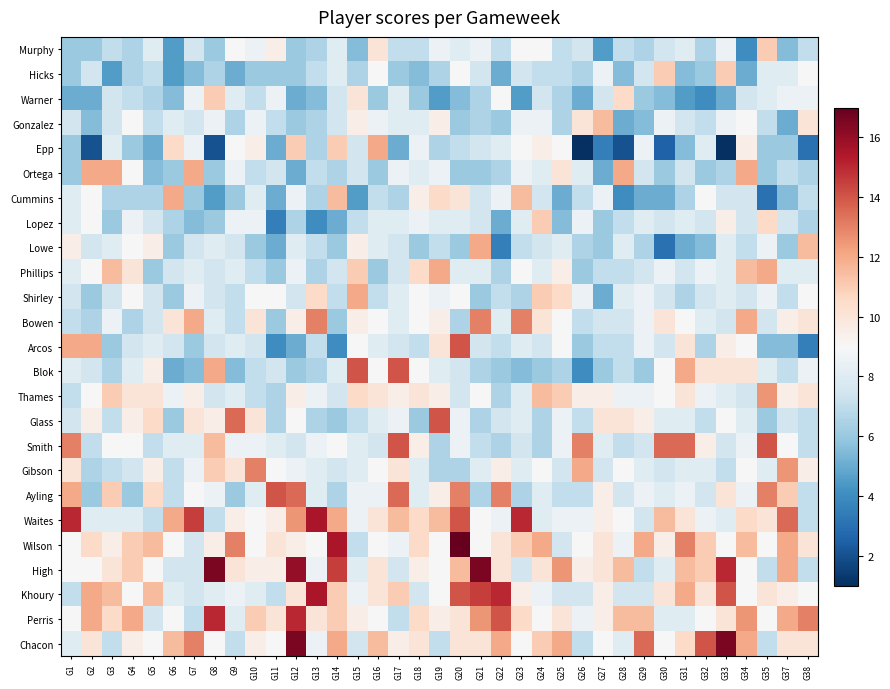

Reading left to right, extract all data points from this chart.

Murphy: G1=6.0	G2=6.0	G3=7.0	G4=6.5	G5=8.0	G6=4.5	G7=7.5	G8=6.0	G9=9.0	G10=8.5	G11=9.5	G12=6.0	G13=6.5	G14=8.0	G15=5.5	G16=10.0	G17=7.0	G18=7.0	G19=8.5	G20=8.0	G21=8.5	G22=7.0	G23=9.0	G24=9.0	G25=7.0	G26=7.5	G27=4.5	G28=7.0	G29=6.5	G30=7.5	G31=8.0	G32=6.5	G33=8.5	G34=4.0	G35=11.0	G37=5.5	G38=7.0
Hicks: G1=6.0	G2=7.5	G3=4.5	G4=6.5	G5=7.0	G6=4.5	G7=5.5	G8=6.5	G9=5.0	G10=6.0	G11=6.0	G12=6.0	G13=7.0	G14=8.0	G15=6.5	G16=9.0	G17=6.0	G18=5.5	G19=6.5	G20=9.0	G21=7.5	G22=5.0	G23=7.5	G24=7.0	G25=7.0	G26=6.5	G27=8.5	G28=5.5	G29=7.5	G30=11.0	G31=5.5	G32=6.0	G33=11.0	G34=5.0	G35=8.0	G37=8.0	G38=9.0
Warner: G1=5.0	G2=5.0	G3=7.5	G4=7.0	G5=6.5	G6=5.5	G7=8.5	G8=11.0	G9=8.0	G10=7.0	G11=8.5	G12=5.0	G13=5.5	G14=7.5	G15=10.0	G16=6.0	G17=8.0	G18=6.0	G19=4.5	G20=5.5	G21=6.5	G22=9.0	G23=4.5	G24=7.5	G25=6.5	G26=5.0	G27=7.5	G28=10.5	G29=6.0	G30=5.5	G31=4.5	G32=4.0	G33=5.0	G34=7.5	G35=8.0	G37=8.5	G38=8.5
Gonzalez: G1=7.5	G2=5.5	G3=7.5	G4=9.0	G5=7.0	G6=8.0	G7=7.5	G8=8.5	G9=6.5	G10=8.5	G11=7.0	G12=6.0	G13=6.5	G14=7.5	G15=9.5	G16=8.5	G17=8.0	G18=8.0	G19=9.5	G20=6.0	G21=6.5	G22=6.0	G23=8.5	G24=8.5	G25=6.5	G26=10.0	G27=11.5	G28=5.0	G29=5.5	G30=8.5	G31=7.5	G32=7.0	G33=8.5	G34=9.0	G35=7.0	G37=5.0	G38=10.0
Epp: G1=6.0	G2=2.0	G3=8.0	G4=6.0	G5=5.0	G6=10.5	G7=8.5	G8=2.0	G9=9.0	G10=9.5	G11=5.0	G12=11.0	G13=6.5	G14=11.0	G15=7.5	G16=12.0	G17=5.0	G18=8.5	G19=6.5	G20=7.0	G21=7.5	G22=8.0	G23=9.0	G24=9.5	G25=9.0	G26=1.0	G27=3.5	G28=2.0	G29=8.5	G30=2.5	G31=5.5	G32=8.0	G33=1.0	G34=9.5	G35=6.0	G37=6.0	G38=3.0
Ortega: G1=6.0	G2=12.0	G3=12.0	G4=9.0	G5=5.5	G6=6.0	G7=12.0	G8=6.0	G9=8.5	G10=7.0	G11=7.5	G12=5.0	G13=7.0	G14=6.5	G15=7.5	G16=6.0	G17=8.5	G18=8.0	G19=8.5	G20=6.0	G21=6.0	G22=6.5	G23=8.5	G24=8.0	G25=10.0	G26=8.0	G27=5.0	G28=12.0	G29=7.5	G30=6.0	G31=7.5	G32=6.0	G33=6.5	G34=12.0	G35=6.0	G37=7.0	G38=6.5
Cummins: G1=8.0	G2=9.0	G3=6.5	G4=6.5	G5=6.5	G6=12.0	G7=6.0	G8=4.5	G9=6.0	G10=8.0	G11=5.0	G12=8.5	G13=6.5	G14=11.5	G15=4.5	G16=7.0	G17=6.5	G18=9.5	G19=10.5	G20=10.0	G21=7.5	G22=8.5	G23=11.5	G24=7.5	G25=5.0	G26=7.0	G27=8.5	G28=4.0	G29=5.0	G30=5.0	G31=6.5	G32=9.0	G33=7.5	G34=7.5	G35=3.0	G37=5.5	G38=7.0
Lopez: G1=8.0	G2=9.0	G3=6.0	G4=8.5	G5=7.5	G6=6.5	G7=5.5	G8=6.0	G9=8.5	G10=8.5	G11=3.5	G12=6.5	G13=4.0	G14=5.0	G15=7.0	G16=8.0	G17=8.0	G18=8.5	G19=8.0	G20=8.0	G21=7.5	G22=5.0	G23=8.0	G24=11.0	G25=5.5	G26=8.5	G27=6.0	G28=7.0	G29=8.0	G30=7.5	G31=8.0	G32=7.5	G33=9.5	G34=7.5	G35=10.5	G37=7.5	G38=6.5
Lowe: G1=9.5	G2=7.5	G3=8.0	G4=9.0	G5=9.5	G6=6.0	G7=7.5	G8=8.0	G9=7.5	G10=6.0	G11=5.0	G12=8.0	G13=7.0	G14=6.0	G15=9.5	G16=8.0	G17=7.5	G18=6.0	G19=7.0	G20=6.0	G21=12.0	G22=3.5	G23=7.0	G24=7.5	G25=8.0	G26=6.5	G27=6.0	G28=8.0	G29=6.5	G30=3.0	G31=5.0	G32=5.5	G33=8.0	G34=7.0	G35=8.5	G37=6.0	G38=11.5
Phillips: G1=8.0	G2=9.0	G3=11.5	G4=10.0	G5=6.0	G6=7.5	G7=8.0	G8=7.5	G9=8.0	G10=7.0	G11=6.0	G12=8.5	G13=6.5	G14=7.5	G15=11.0	G16=6.0	G17=7.5	G18=10.5	G19=12.0	G20=8.0	G21=8.0	G22=6.5	G23=9.0	G24=8.0	G25=9.5	G26=6.0	G27=7.0	G28=7.0	G29=7.5	G30=8.5	G31=7.5	G32=8.5	G33=8.0	G34=11.5	G35=12.0	G37=8.0	G38=8.0
Shirley: G1=7.5	G2=6.0	G3=7.5	G4=9.0	G5=7.5	G6=6.0	G7=8.5	G8=7.5	G9=7.0	G10=9.0	G11=9.0	G12=7.5	G13=10.5	G14=7.0	G15=12.0	G16=7.0	G17=8.0	G18=9.0	G19=8.5	G20=9.0	G21=6.0	G22=7.0	G23=6.5	G24=11.0	G25=10.5	G26=8.5	G27=5.0	G28=8.0	G29=8.5	G30=7.5	G31=6.5	G32=7.5	G33=8.0	G34=7.5	G35=8.5	G37=7.0	G38=9.0
Bowen: G1=7.0	G2=6.5	G3=8.5	G4=6.5	G5=7.5	G6=10.0	G7=12.0	G8=8.0	G9=7.0	G10=10.0	G11=6.0	G12=9.5	G13=13.0	G14=6.0	G15=9.5	G16=9.0	G17=8.0	G18=9.0	G19=9.5	G20=6.5	G21=13.0	G22=8.0	G23=13.0	G24=10.0	G25=9.0	G26=7.0	G27=7.5	G28=7.5	G29=8.5	G30=10.0	G31=9.0	G32=8.0	G33=7.5	G34=12.0	G35=7.5	G37=9.5	G38=10.0
Arcos: G1=12.0	G2=12.0	G3=6.0	G4=7.5	G5=8.0	G6=7.5	G7=6.0	G8=7.5	G9=8.0	G10=7.5	G11=4.0	G12=5.0	G13=7.0	G14=4.0	G15=9.0	G16=8.0	G17=7.5	G18=7.0	G19=10.0	G20=14.0	G21=7.5	G22=7.0	G23=8.0	G24=7.5	G25=9.0	G26=6.0	G27=7.0	G28=7.0	G29=8.5	G30=7.5	G31=10.0	G32=6.5	G33=9.5	G34=9.0	G35=5.5	G37=5.5	G38=3.5
Blok: G1=8.0	G2=7.5	G3=6.5	G4=8.0	G5=9.5	G6=5.0	G7=5.5	G8=12.0	G9=5.5	G10=7.0	G11=7.5	G12=6.0	G13=6.5	G14=8.0	G15=14.0	G16=9.0	G17=14.0	G18=9.0	G19=8.0	G20=7.5	G21=6.5	G22=6.0	G23=5.5	G24=6.0	G25=6.5	G26=4.0	G27=6.0	G28=7.0	G29=6.0	G30=9.0	G31=12.0	G32=10.0	G33=10.0	G34=10.0	G35=8.0	G37=7.0	G38=8.5
Thames: G1=7.0	G2=9.0	G3=11.0	G4=10.0	G5=10.0	G6=8.5	G7=9.5	G8=7.5	G9=8.0	G10=7.0	G11=6.5	G12=9.5	G13=8.5	G14=7.5	G15=10.5	G16=10.0	G17=9.5	G18=10.0	G19=9.5	G20=7.5	G21=9.0	G22=6.5	G23=8.0	G24=11.5	G25=11.0	G26=9.5	G27=9.5	G28=8.5	G29=8.5	G30=9.0	G31=10.0	G32=8.5	G33=8.0	G34=7.5	G35=12.5	G37=9.5	G38=10.0
Glass: G1=7.5	G2=9.5	G3=7.0	G4=9.5	G5=10.5	G6=6.0	G7=10.0	G8=9.5	G9=13.5	G10=10.0	G11=6.5	G12=9.0	G13=6.5	G14=6.0	G15=7.0	G16=8.0	G17=8.5	G18=6.0	G19=14.0	G20=8.5	G21=6.5	G22=7.5	G23=8.0	G24=6.5	G25=8.5	G26=7.0	G27=10.0	G28=10.0	G29=9.5	G30=8.0	G31=8.0	G32=7.0	G33=9.0	G34=8.0	G35=6.0	G37=7.5	G38=7.0
Smith: G1=13.0	G2=7.0	G3=9.0	G4=9.0	G5=7.0	G6=8.0	G7=8.0	G8=11.5	G9=8.5	G10=8.5	G11=8.0	G12=7.5	G13=8.5	G14=9.0	G15=8.0	G16=7.5	G17=14.0	G18=9.5	G19=6.5	G20=8.5	G21=7.0	G22=6.5	G23=7.5	G24=6.5	G25=8.5	G26=13.0	G27=8.0	G28=7.0	G29=7.5	G30=13.5	G31=13.5	G32=9.5	G33=7.5	G34=8.5	G35=14.0	G37=9.0	G38=7.0
Gibson: G1=10.0	G2=6.5	G3=7.0	G4=7.5	G5=9.5	G6=7.0	G7=8.5	G8=11.0	G9=10.0	G10=13.0	G11=9.0	G12=8.5	G13=8.0	G14=7.5	G15=8.0	G16=9.0	G17=10.0	G18=8.0	G19=6.5	G20=6.5	G21=8.0	G22=9.5	G23=8.0	G24=9.0	G25=7.5	G26=12.0	G27=7.5	G28=9.0	G29=8.0	G30=7.5	G31=8.0	G32=8.0	G33=7.0	G34=9.0	G35=8.0	G37=12.5	G38=9.5
Ayling: G1=12.0	G2=6.0	G3=11.0	G4=6.0	G5=10.5	G6=7.0	G7=9.0	G8=8.5	G9=6.0	G10=8.0	G11=14.0	G12=13.5	G13=8.0	G14=6.5	G15=8.5	G16=8.5	G17=13.5	G18=8.0	G19=9.5	G20=13.0	G21=6.5	G22=13.0	G23=6.5	G24=8.0	G25=7.0	G26=7.0	G27=9.5	G28=7.5	G29=8.5	G30=8.0	G31=8.5	G32=7.5	G33=10.0	G34=8.5	G35=13.0	G37=11.0	G38=7.0
Waites: G1=15.0	G2=8.0	G3=8.0	G4=8.0	G5=7.0	G6=12.0	G7=14.5	G8=7.0	G9=9.5	G10=9.0	G11=9.5	G12=12.5	G13=15.5	G14=12.0	G15=8.5	G16=10.0	G17=11.5	G18=10.5	G19=11.5	G20=14.0	G21=9.0	G22=8.5	G23=15.0	G24=8.0	G25=8.5	G26=8.5	G27=9.5	G28=9.0	G29=7.5	G30=11.5	G31=10.0	G32=8.5	G33=8.0	G34=10.5	G35=10.0	G37=13.5	G38=7.0
Wilson: G1=9.0	G2=10.5	G3=9.5	G4=11.0	G5=11.5	G6=9.0	G7=7.5	G8=9.5	G9=13.0	G10=9.0	G11=10.0	G12=9.5	G13=9.0	G14=15.5	G15=7.0	G16=9.0	G17=8.5	G18=10.5	G19=9.0	G20=17.0	G21=9.0	G22=10.0	G23=11.0	G24=12.0	G25=7.5	G26=9.0	G27=10.0	G28=8.5	G29=12.0	G30=9.5	G31=13.0	G32=11.0	G33=9.0	G34=11.5	G35=9.0	G37=12.0	G38=10.0
High: G1=9.0	G2=9.0	G3=10.0	G4=11.0	G5=9.0	G6=7.5	G7=7.5	G8=16.5	G9=10.0	G10=9.5	G11=9.5	G12=16.0	G13=8.5	G14=14.5	G15=8.0	G16=10.0	G17=7.5	G18=9.5	G19=9.0	G20=11.5	G21=16.5	G22=10.0	G23=7.5	G24=10.0	G25=12.5	G26=9.5	G27=10.0	G28=11.5	G29=7.0	G30=8.0	G31=11.5	G32=11.0	G33=15.0	G34=9.0	G35=7.0	G37=12.0	G38=7.0
Khoury: G1=7.0	G2=12.0	G3=11.5	G4=9.0	G5=11.5	G6=8.0	G7=7.5	G8=8.0	G9=8.5	G10=8.0	G11=7.0	G12=10.0	G13=15.5	G14=11.0	G15=8.5	G16=10.0	G17=11.0	G18=7.5	G19=9.0	G20=14.0	G21=14.5	G22=15.0	G23=9.5	G24=8.5	G25=7.5	G26=7.5	G27=9.5	G28=7.5	G29=7.5	G30=10.0	G31=12.0	G32=10.0	G33=14.0	G34=9.0	G35=10.0	G37=9.5	G38=9.0
Perris: G1=9.0	G2=12.0	G3=10.5	G4=12.0	G5=7.5	G6=9.0	G7=7.0	G8=15.0	G9=8.0	G10=11.0	G11=10.0	G12=15.0	G13=10.0	G14=11.0	G15=9.5	G16=9.0	G17=7.0	G18=10.5	G19=9.5	G20=10.0	G21=12.5	G22=14.0	G23=10.5	G24=9.0	G25=10.0	G26=8.5	G27=9.5	G28=11.5	G29=11.5	G30=8.0	G31=8.0	G32=9.0	G33=10.0	G34=12.5	G35=9.0	G37=12.0	G38=13.0
Chacon: G1=8.0	G2=10.0	G3=7.0	G4=9.5	G5=9.0	G6=11.5	G7=13.0	G8=9.0	G9=7.0	G10=9.5	G11=9.0	G12=16.5	G13=8.5	G14=12.0	G15=7.5	G16=11.5	G17=9.5	G18=10.0	G19=7.0	G20=10.0	G21=10.0	G22=12.0	G23=9.0	G24=11.0	G25=12.0	G26=7.0	G27=9.0	G28=8.0	G29=13.5	G30=9.0	G31=10.5	G32=14.0	G33=16.5	G34=12.0	G35=7.0	G37=10.0	G38=10.0